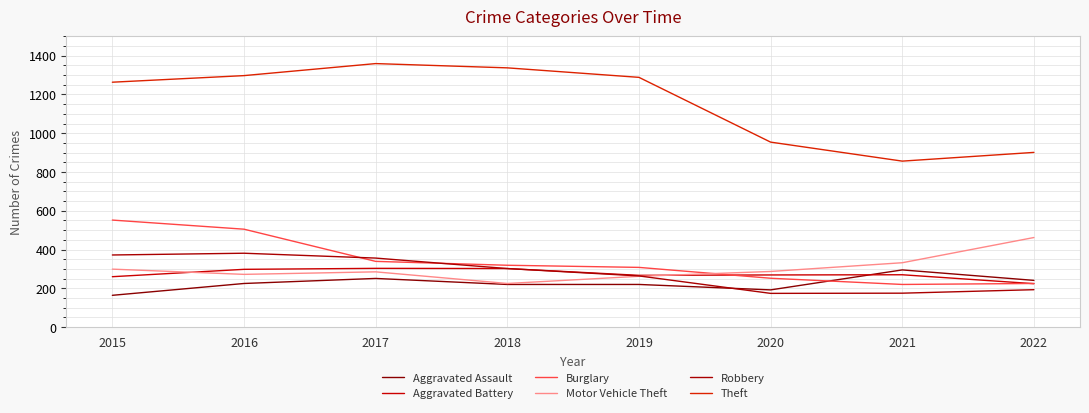

Reading left to right, transcribe all the data shown in this chart.

Aggravated Assault: 2015=164	2016=225	2017=251	2018=220	2019=220	2020=192	2021=295	2022=241
Aggravated Battery: 2015=260	2016=298	2017=303	2018=302	2019=267	2020=269	2021=270	2022=224
Burglary: 2015=552	2016=505	2017=339	2018=319	2019=308	2020=252	2021=220	2022=225
Motor Vehicle Theft: 2015=299	2016=272	2017=285	2018=225	2019=262	2020=287	2021=332	2022=462
Robbery: 2015=372	2016=381	2017=356	2018=302	2019=264	2020=174	2021=175	2022=193
Theft: 2015=1263	2016=1297	2017=1359	2018=1337	2019=1288	2020=954	2021=856	2022=901